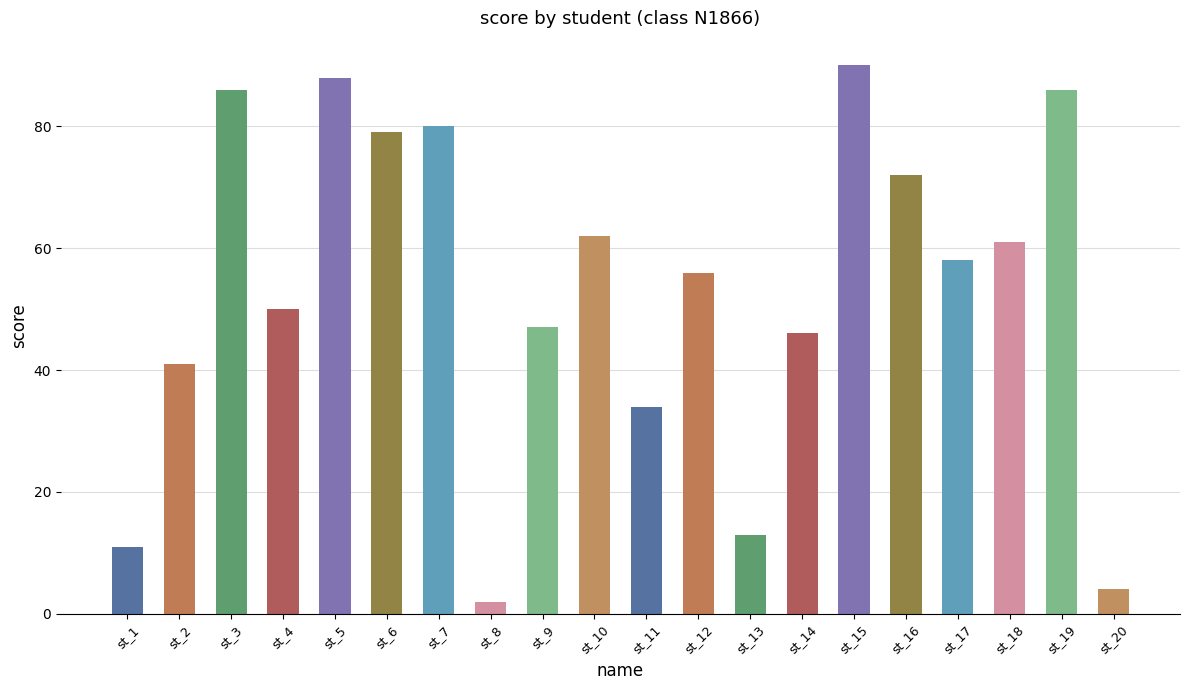

What is the change in value from st_3 to st_20?

-82